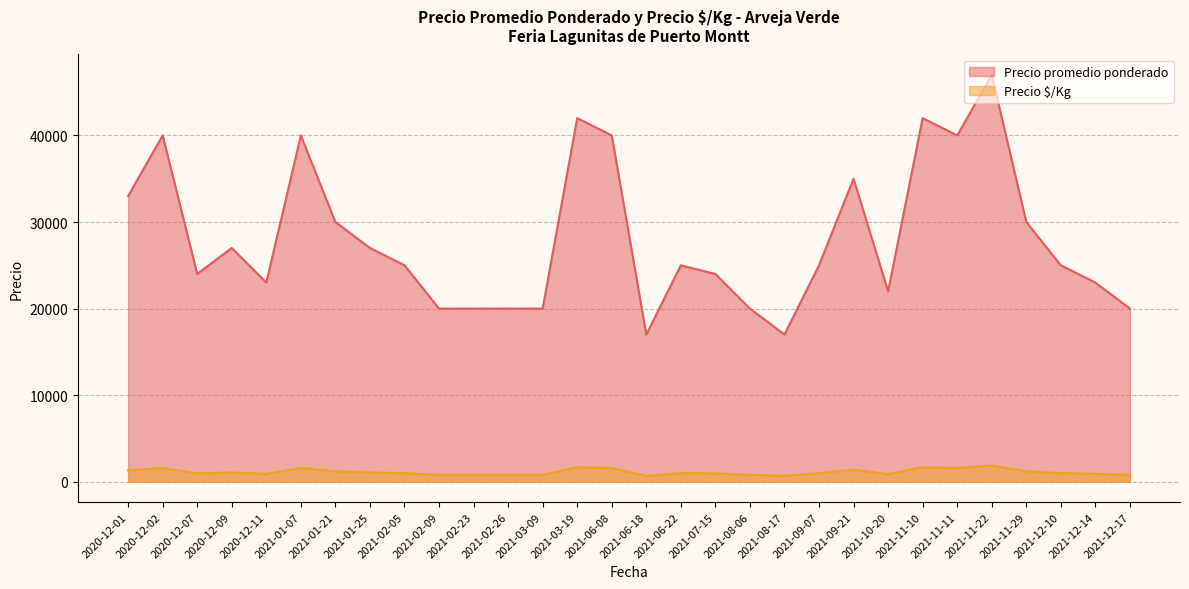

What is the minimum value for Precio promedio ponderado?

17000